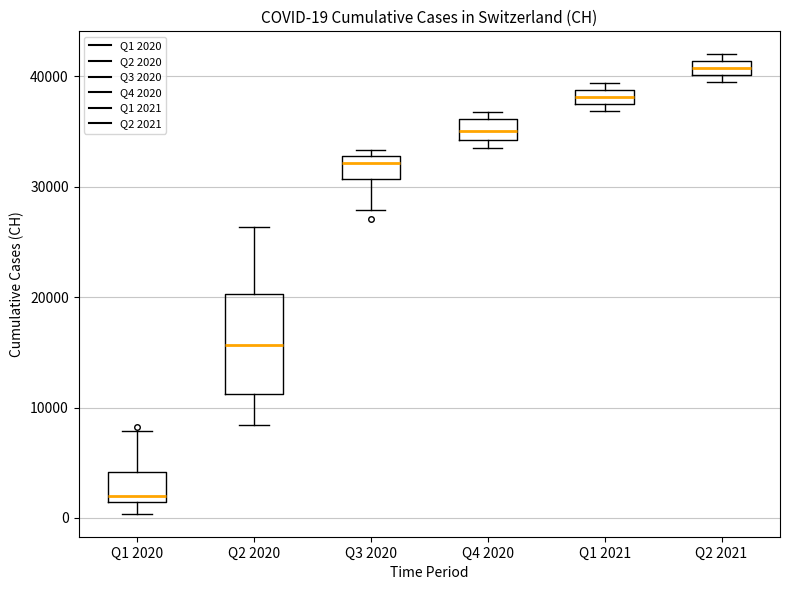

Which box's median line is the highest?

Q2 2021